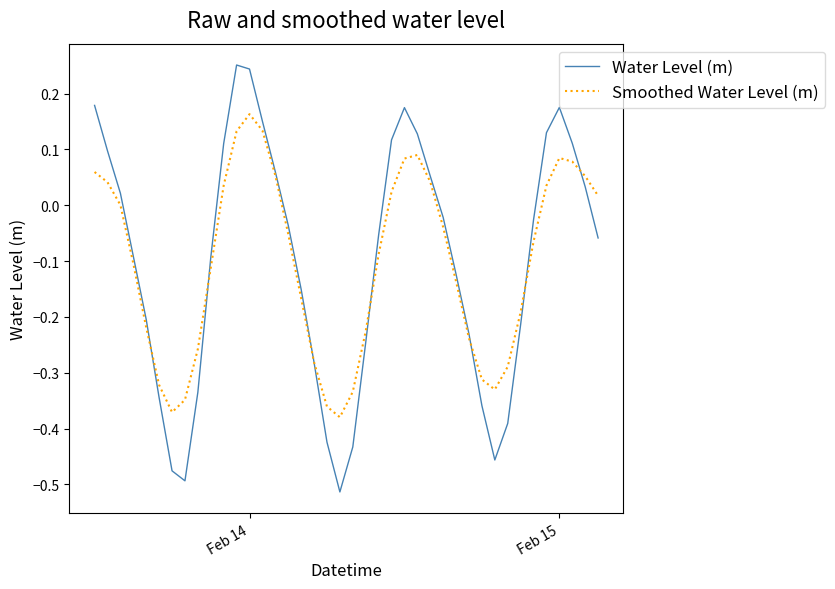

How many lines are shown in the chart?

2